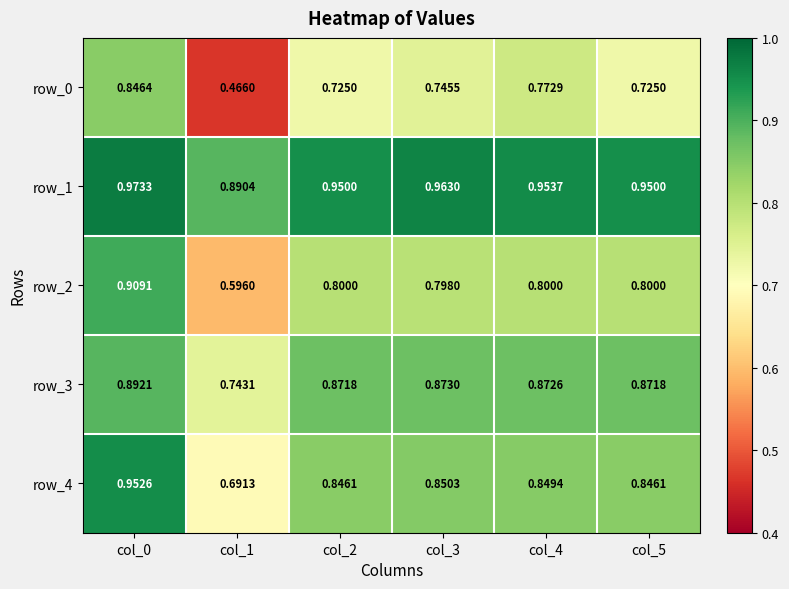

Between col_3 and col_5, which series saw the biggest shift?

row_0